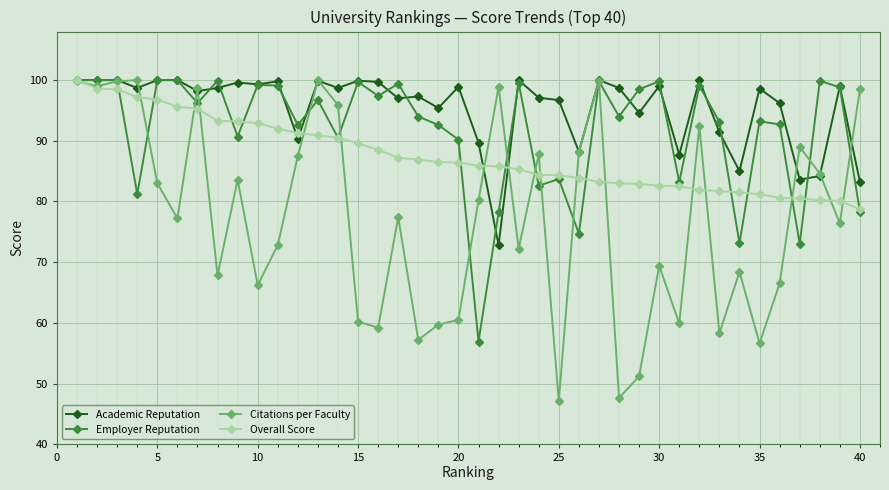

What is the minimum value shown in the chart?

47.1